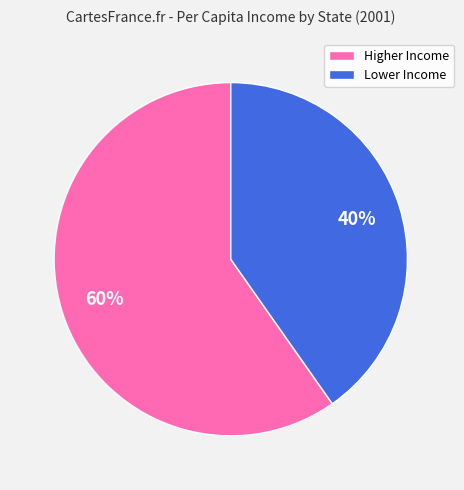

Which slice is the largest?

Higher Income